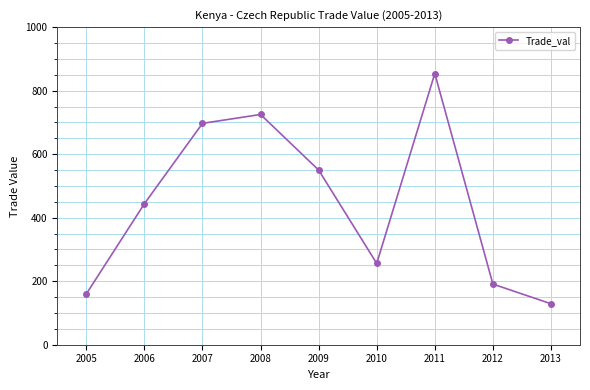

Reading left to right, list all the values displayed in this chart.

160	444	697	725	550	256	854	191	129